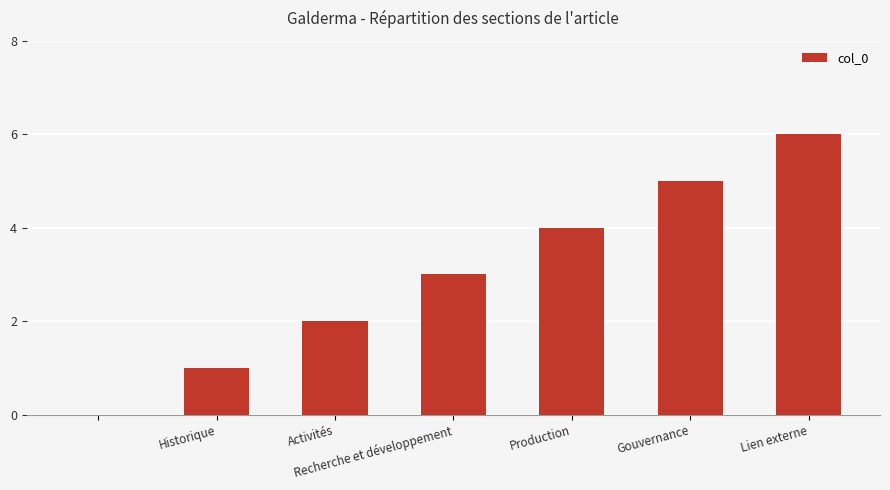

What is the maximum value shown in the chart?

6